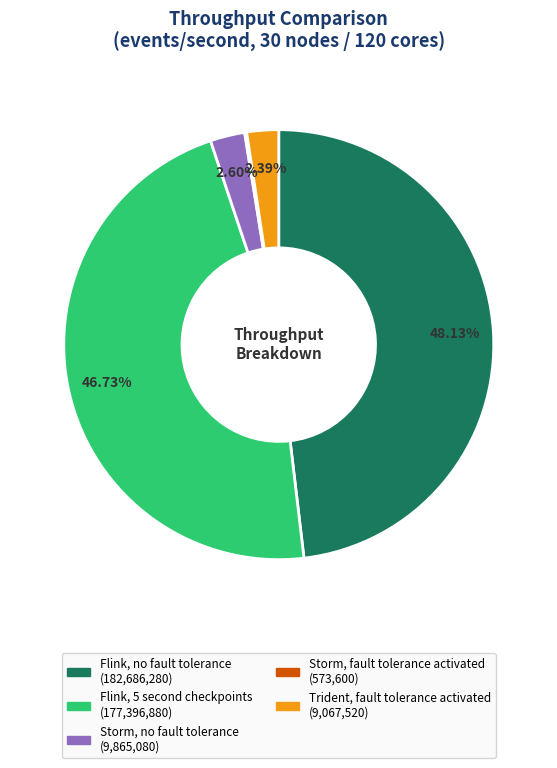

Which category has the biggest portion of the pie?

Flink, no fault tolerance